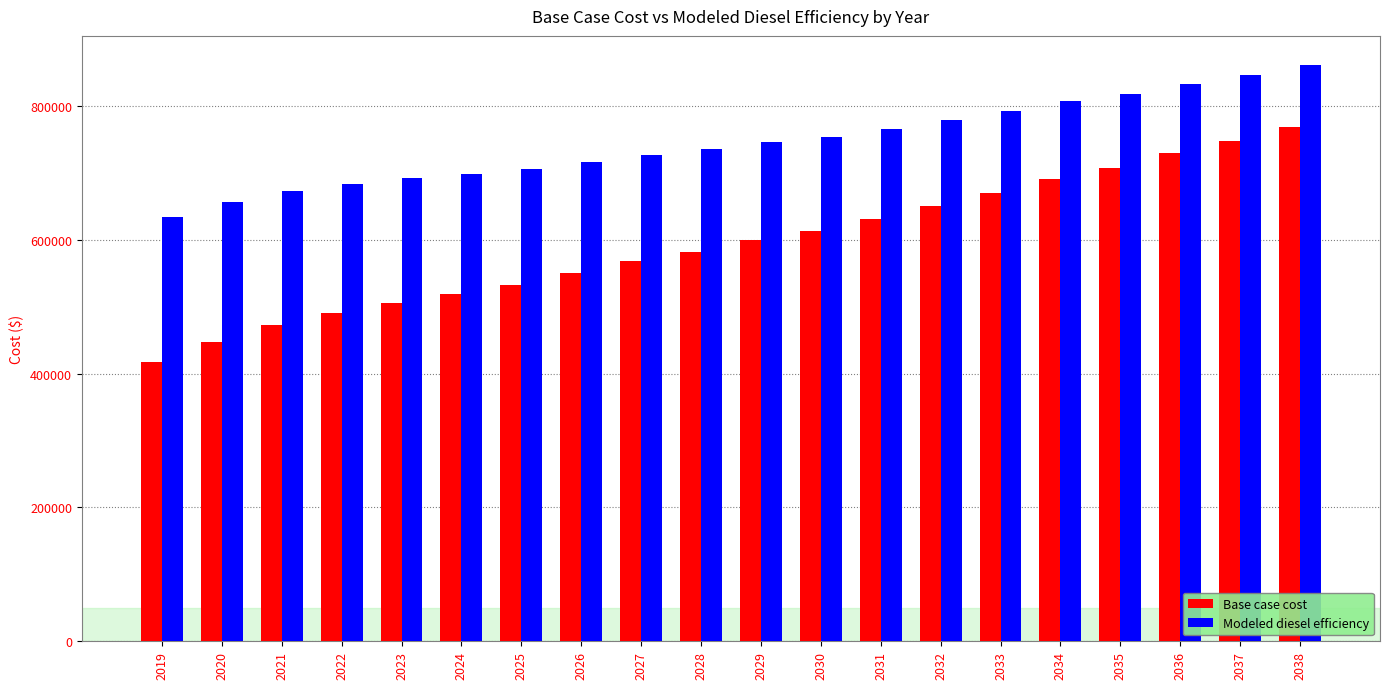

The Modeled diesel efficiency series shows 154883.3 at 2030. True or false?

False